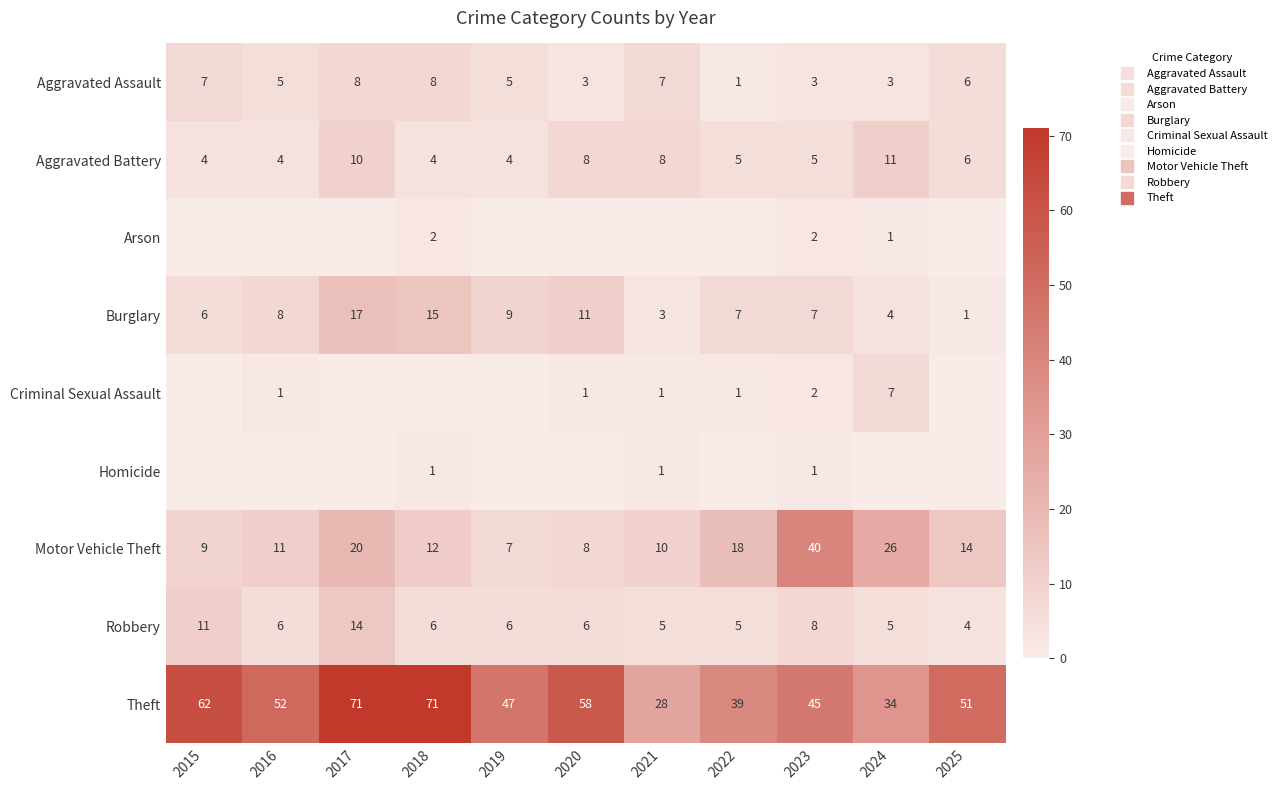

Where is Criminal Sexual Assault nearest to the value 3?

2023